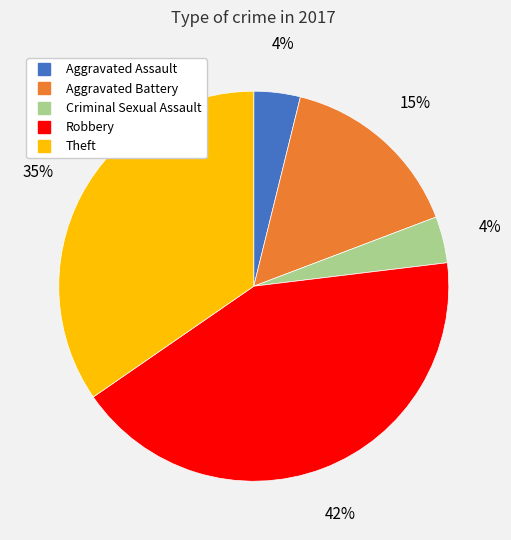

Do Criminal Sexual Assault and Aggravated Battery together represent more than half of the pie?

No